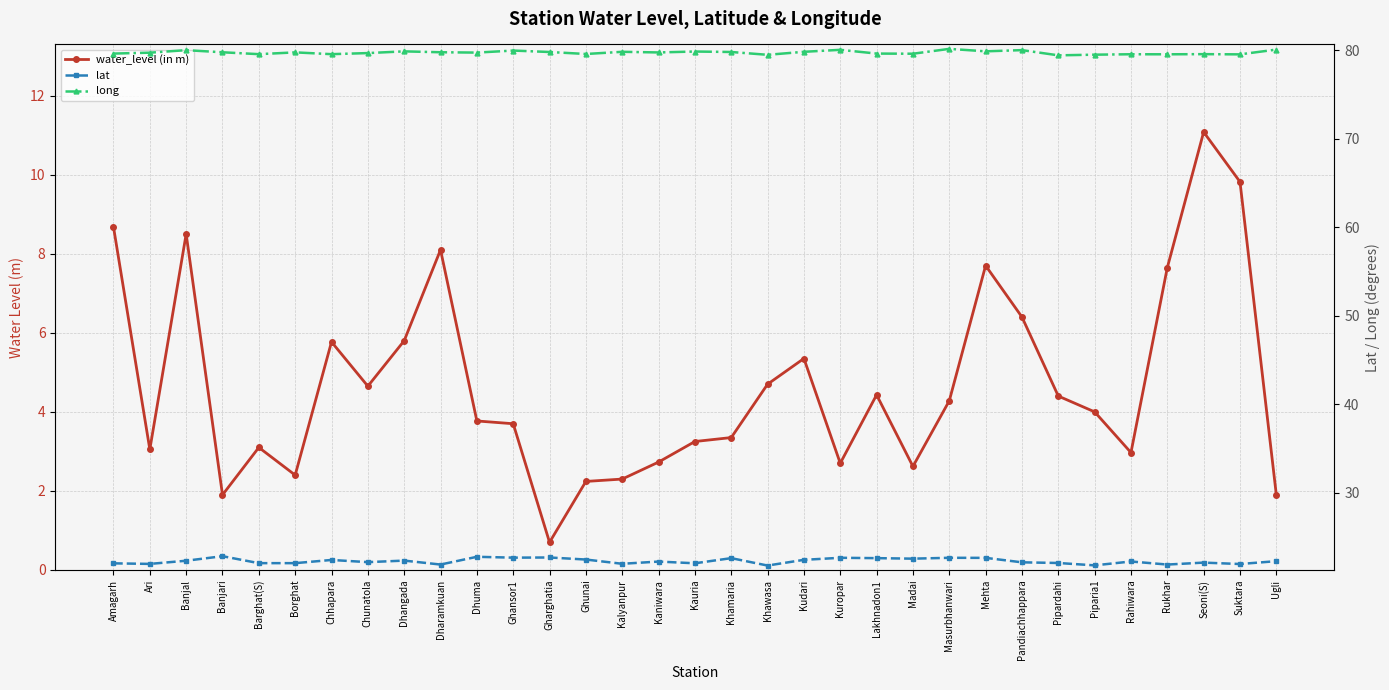

What position from the right is Banjal?

31